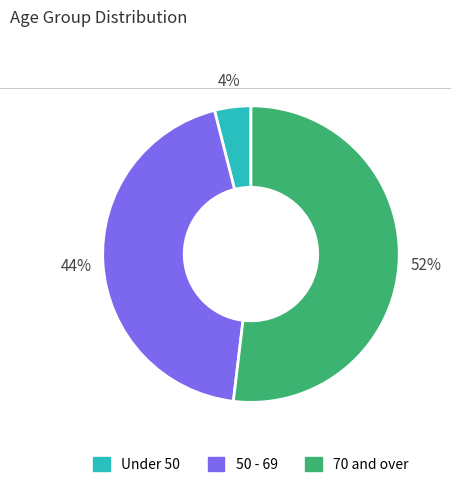

True or false: Under 50 accounts for 4% of the total.

True